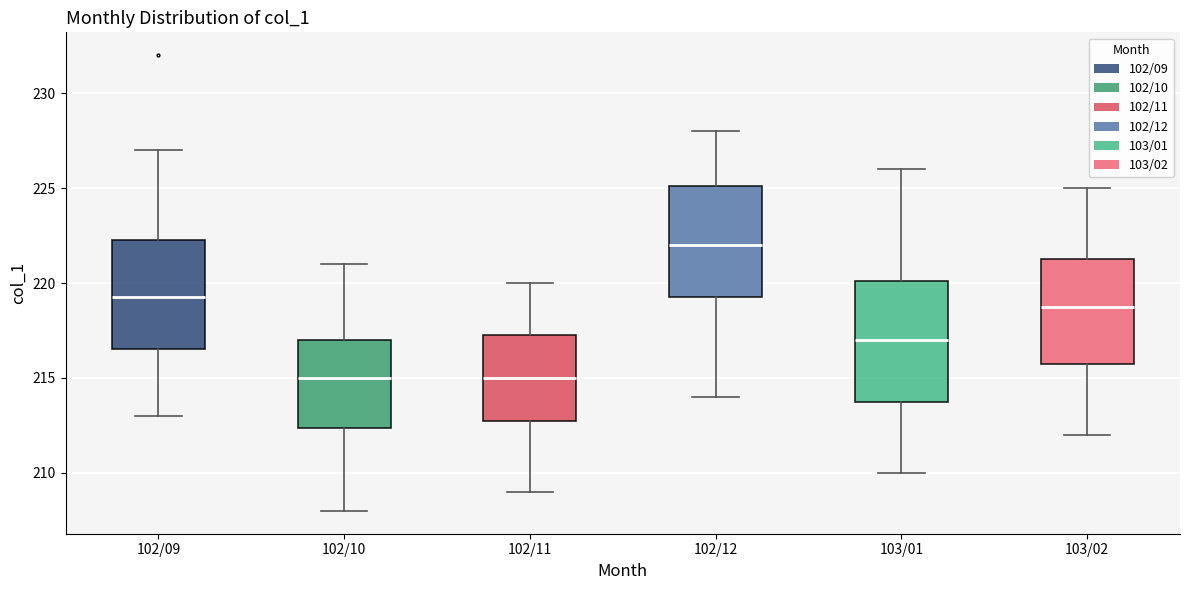

Where does the median line of the box for 102/09 sit on the y-axis? The values are not printed on the chart, so give them approximately, as read against the axis.

219.5